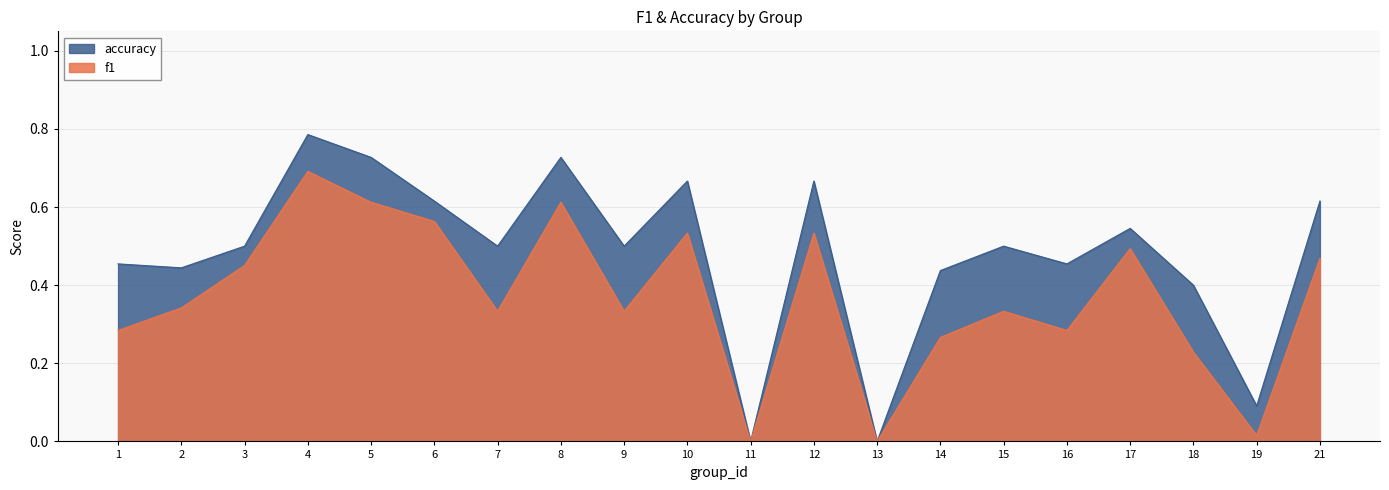

At which label does accuracy reach its minimum?

11